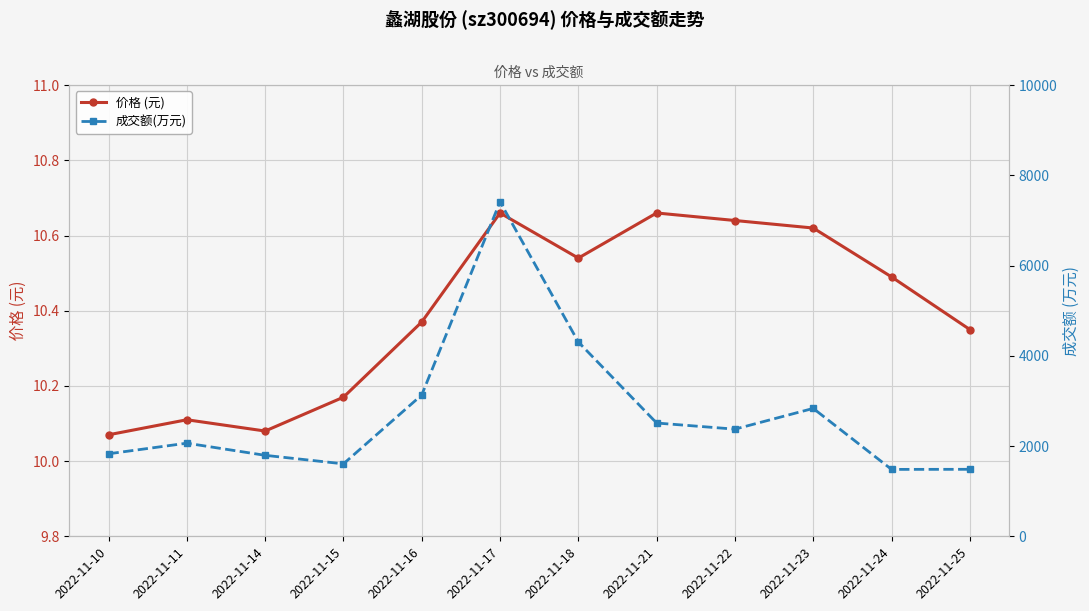

At which category does the chart reach its peak across all series?

2022-11-17